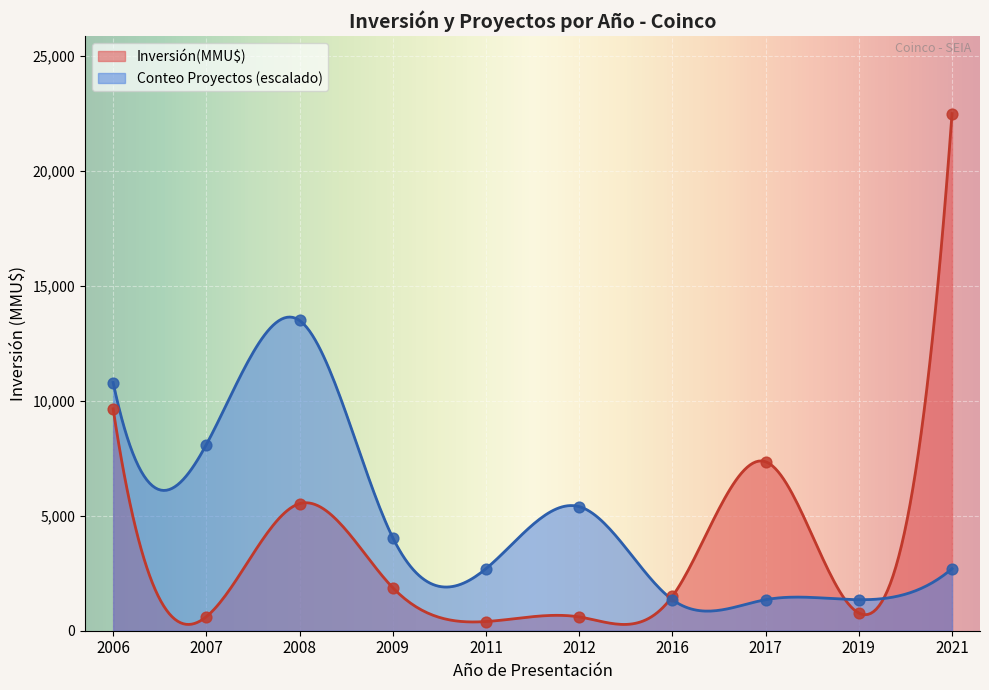

Which series reaches the minimum Y coordinate?

Inversión(MMU$)